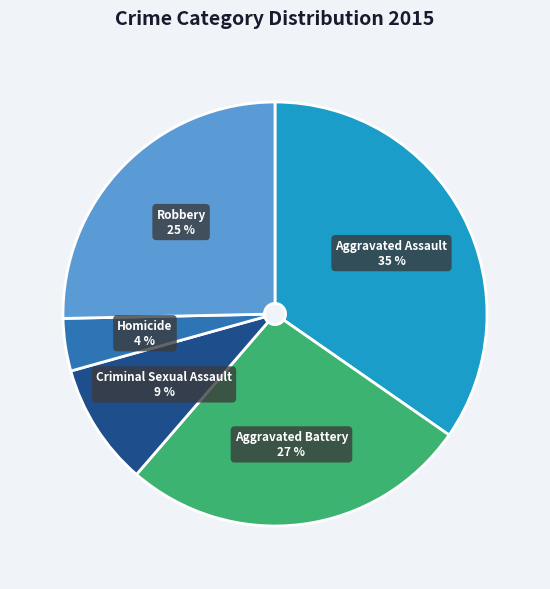

Which category has the biggest portion of the pie?

Aggravated Assault